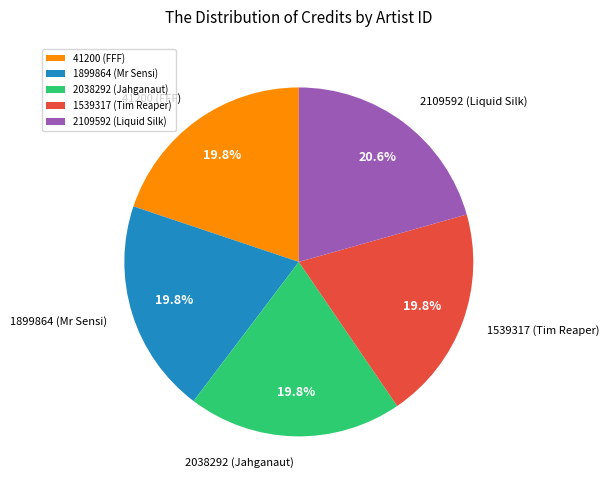

To the nearest percent, what is the combined percentage of 2109592 (Liquid Silk) and 1539317 (Tim Reaper)?

40%